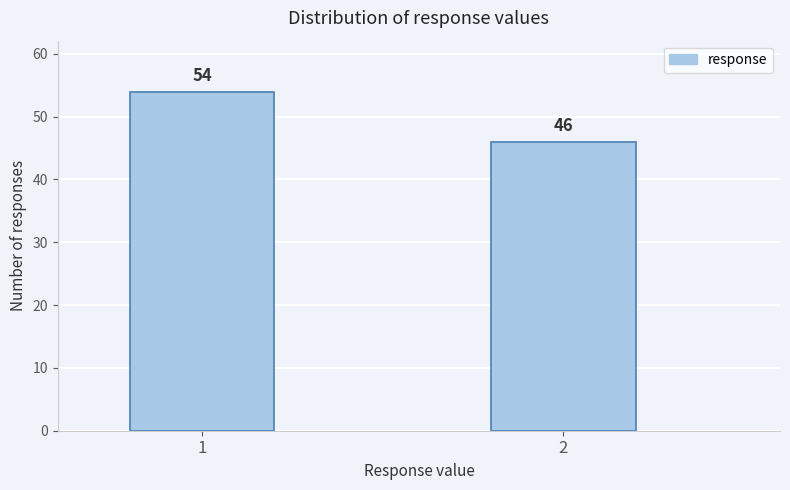

Reading left to right, what are all the values shown in this chart?

54	46